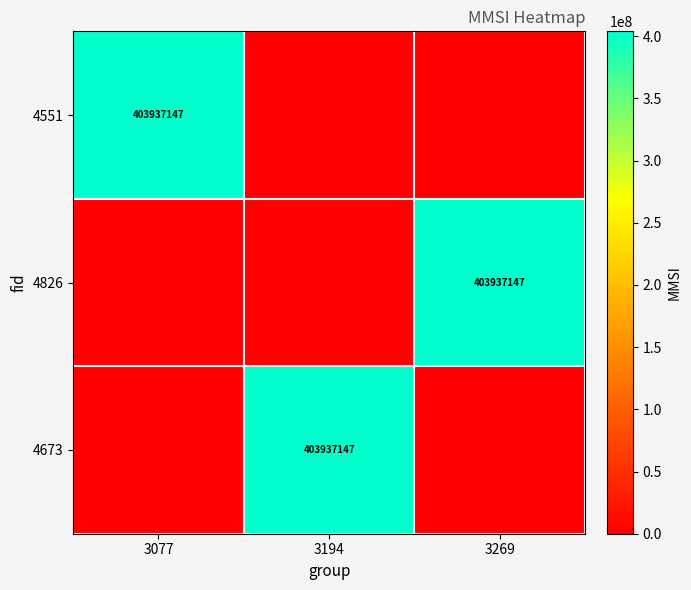

The value of 4551 at 3077 is 403937147. True or false?

True